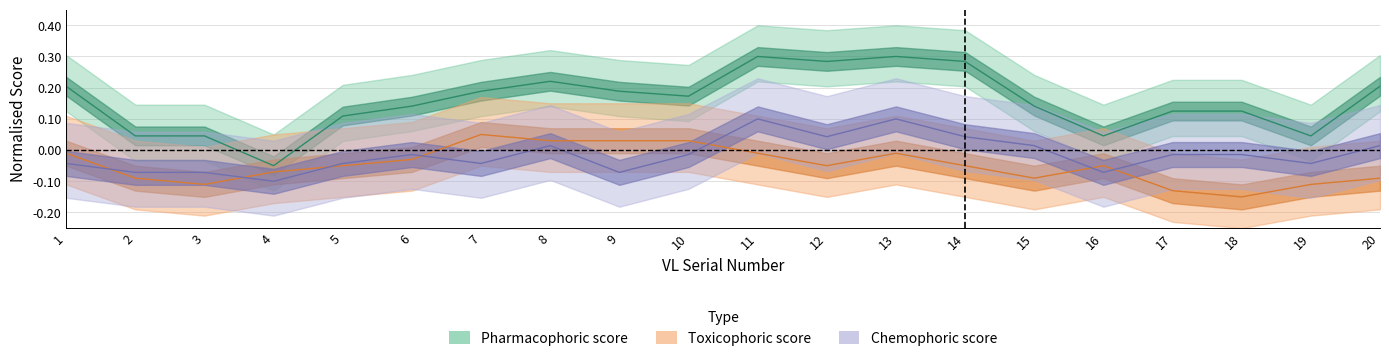

What is the value of the Pharmacophoric point at the 15th from the left?

0.1